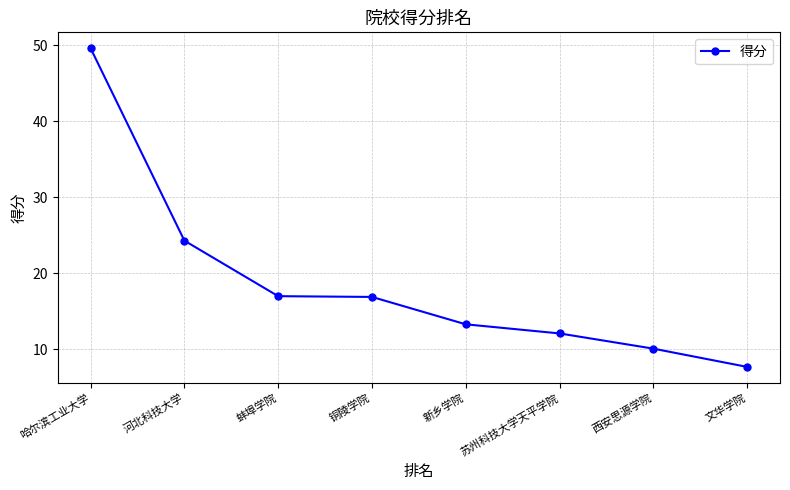

Where does the data first go above 16?

哈尔滨工业大学